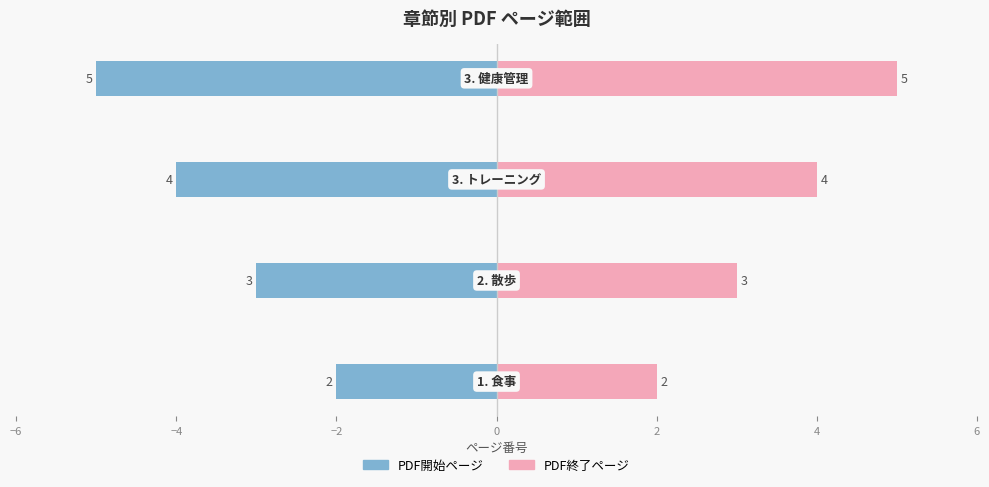

How many values in the PDF開始ページ series are below 4?

2